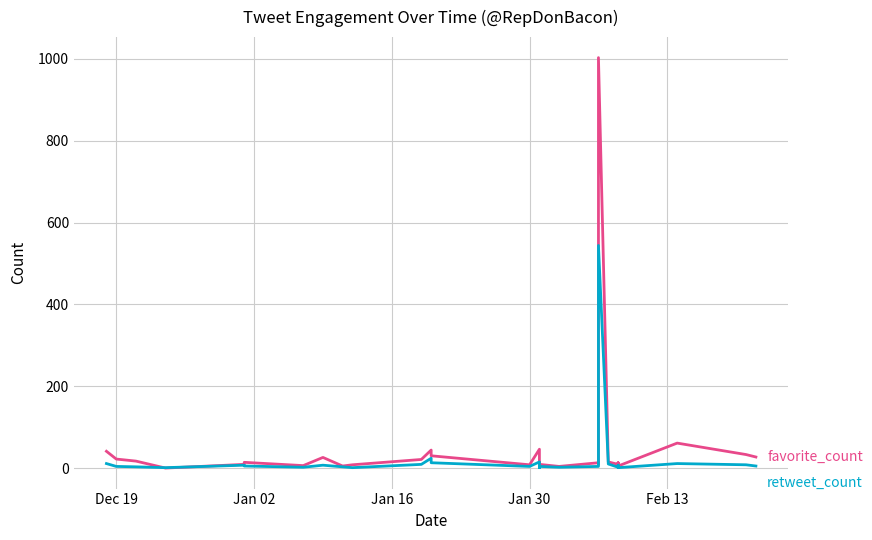

Reading left to right, transcribe all the data shown in this chart.

favorite_count: 41	22	17	0	9	14	6	26	5	8	21	44	30	8	46	17	17	15	15	11	14	9	4	13	9	1003	15	9	6	9	13	10	7	5	12	6	5	61	33	27
retweet_count: 11	4	3	1	7	5	2	7	3	1	9	24	13	4	15	4	1	3	2	2	3	4	2	4	4	544	10	2	2	6	6	5	3	4	7	3	1	11	8	5